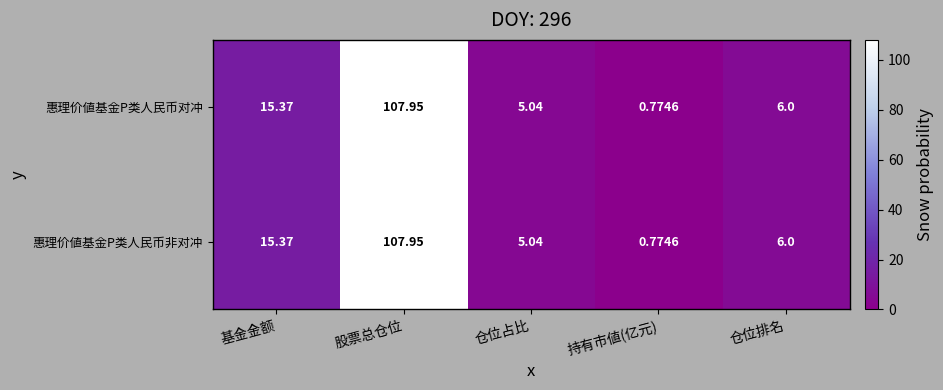

Which category has the highest value in the 惠理价値基金P类人民币对冲 series?

股票总仓位